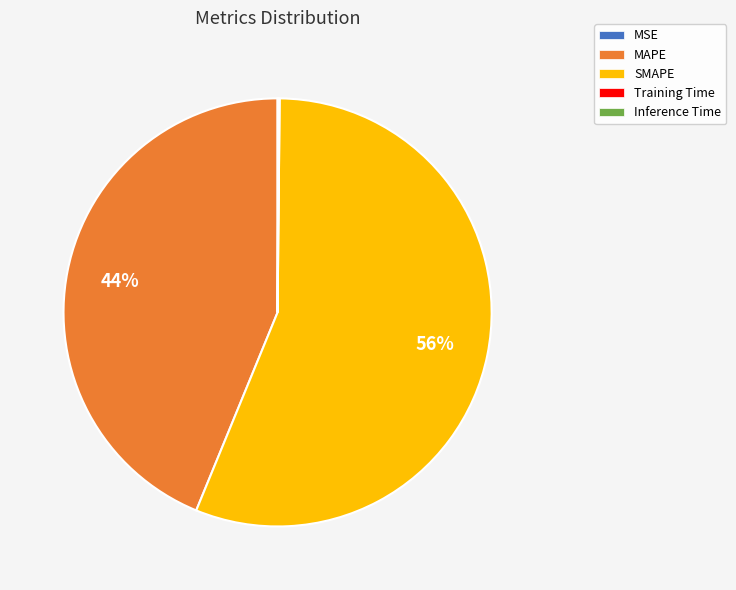

Which has a higher value, MAPE or SMAPE?

SMAPE